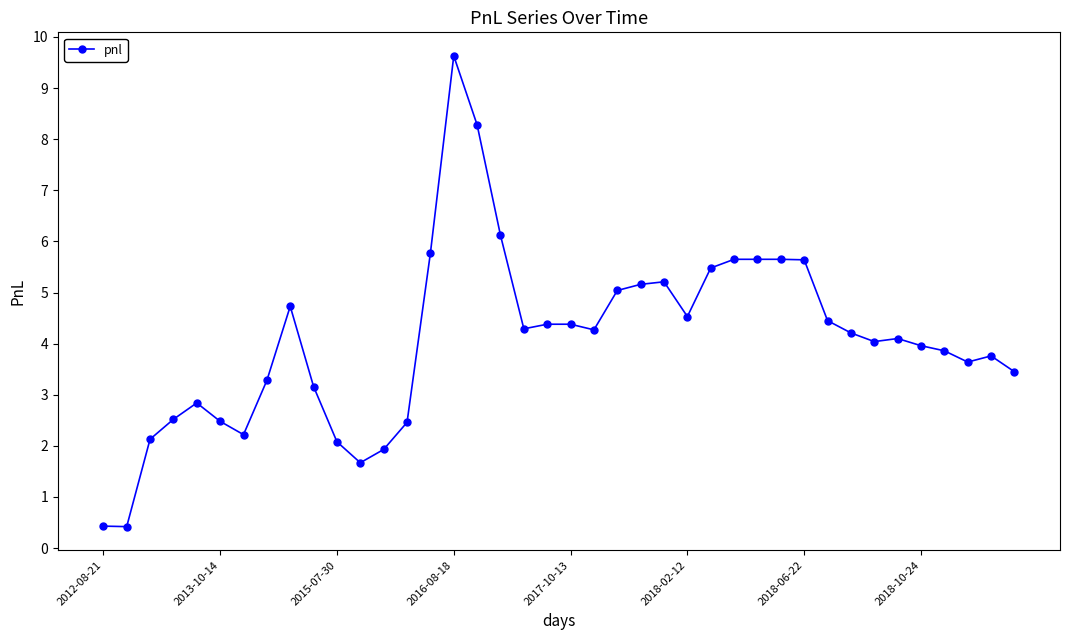

True or false: there are more than 1 points higher than both neighbors.

True